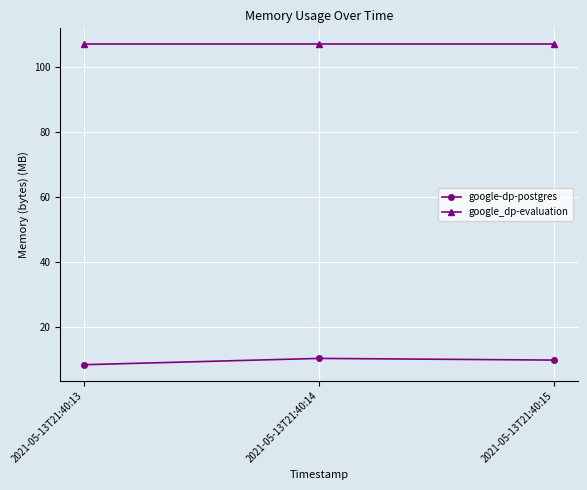

What is the lowest value of the google_dp-evaluation series?

107.0